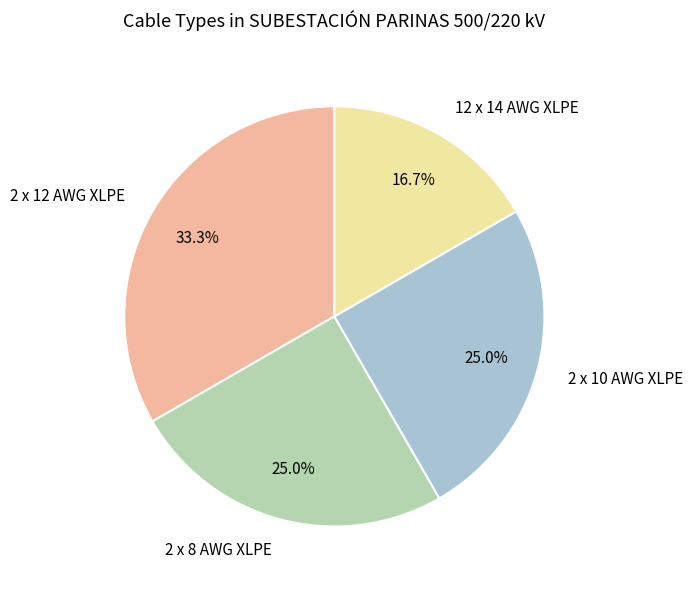

Between 2 x 10 AWG XLPE and 12 x 14 AWG XLPE, which is larger?

2 x 10 AWG XLPE